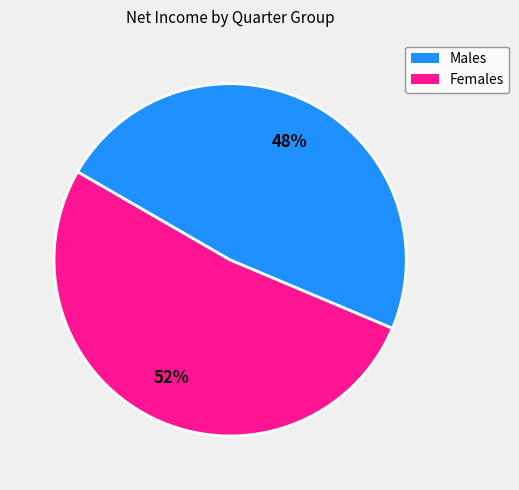

How many slices are in this pie chart?

2